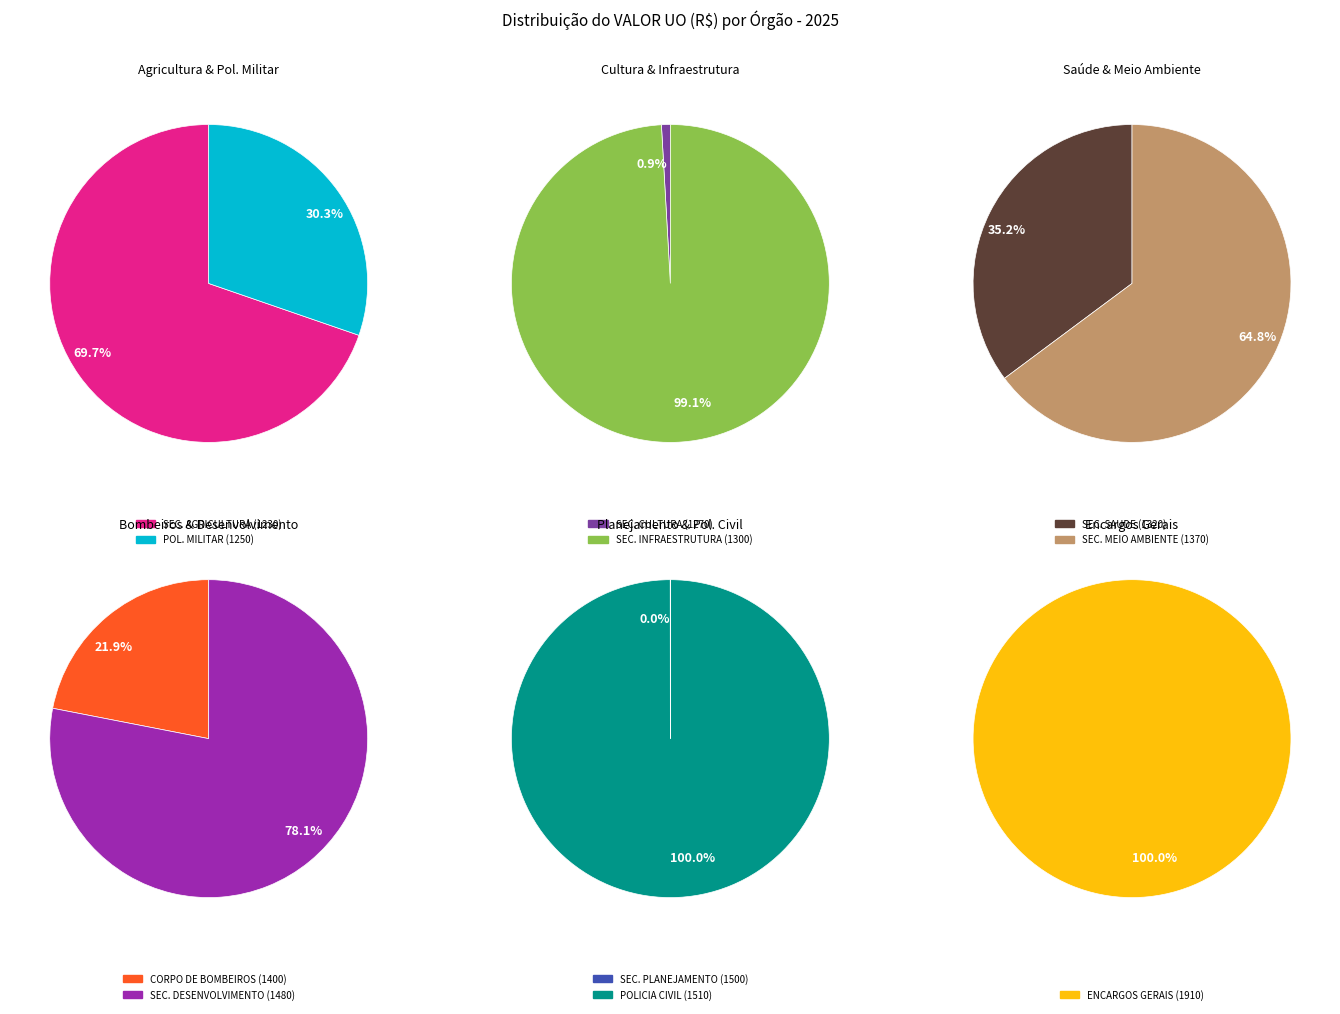

Is 1300 the majority of the pie?

Yes